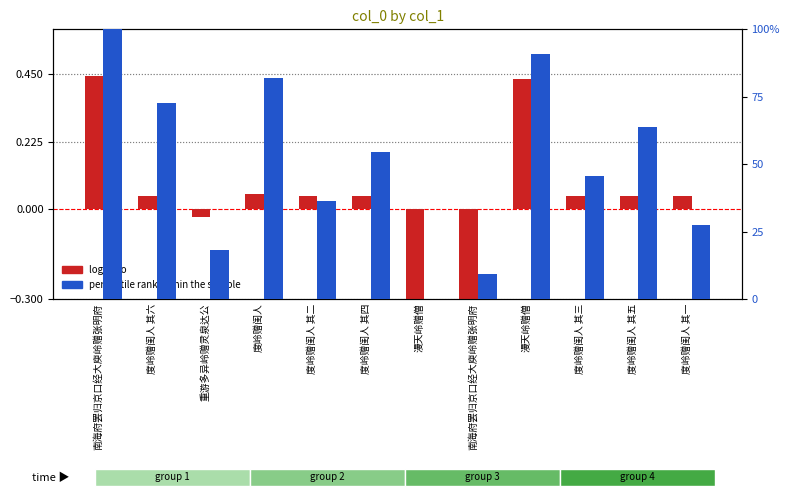

What is the maximum value for percentile rank within the sample?

100.0